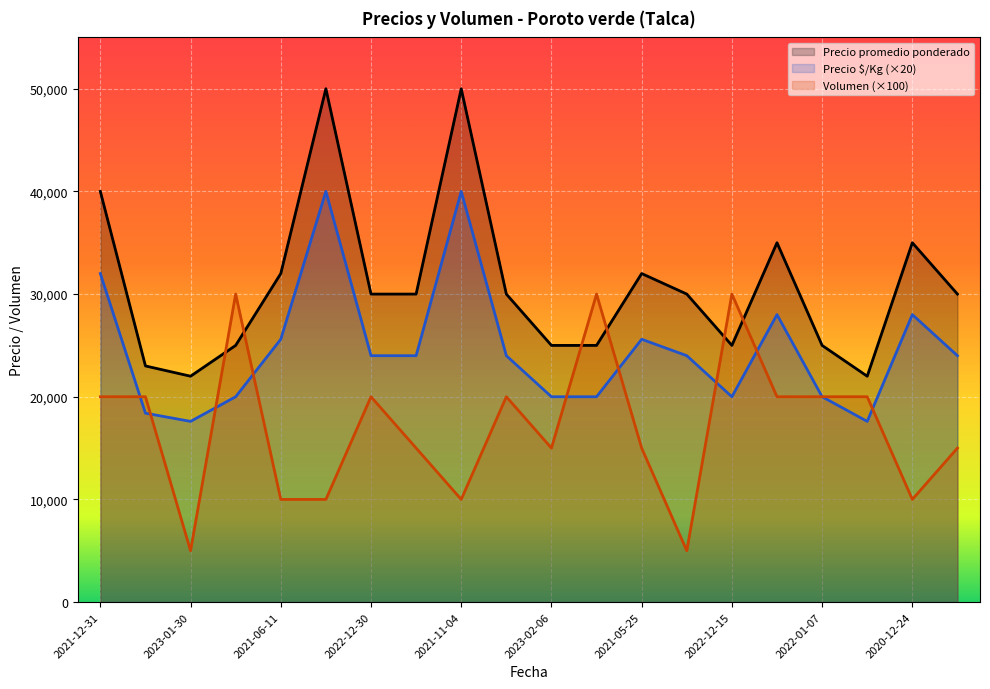

Rank the series by their maximum value, from highest to lowest.

Precio promedio ponderado, Precio $/Kg (×20), Volumen (×100)